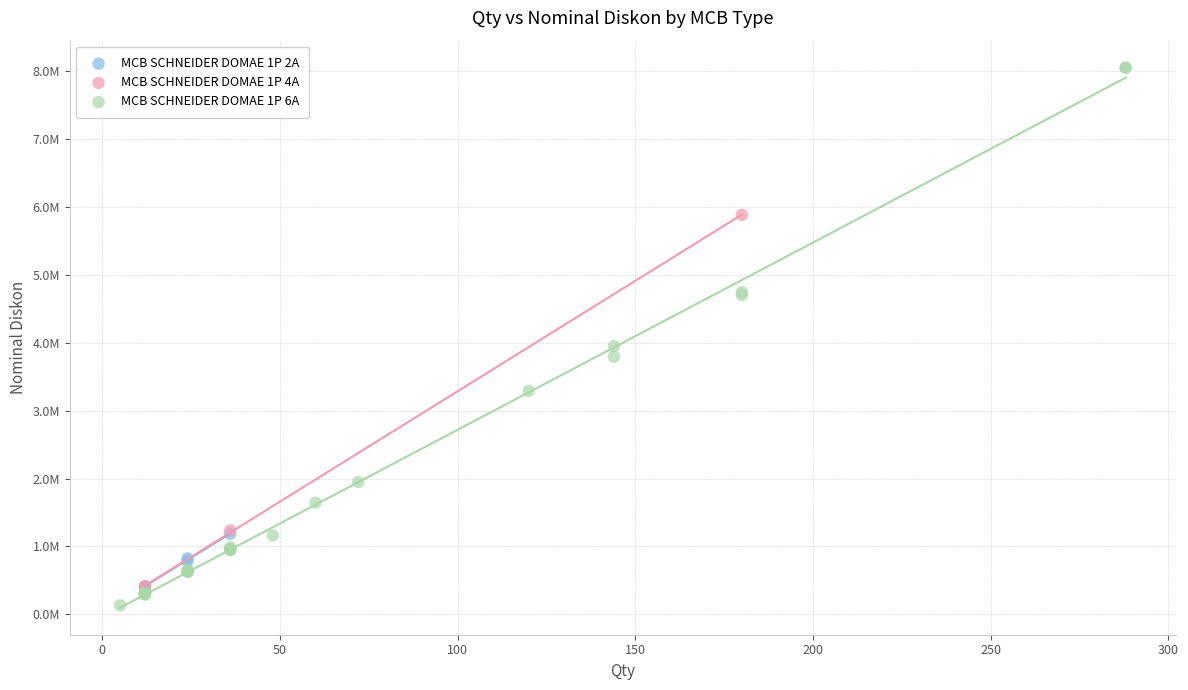

Which series contains the highest Y value?

MCB SCHNEIDER DOMAE 1P 6A